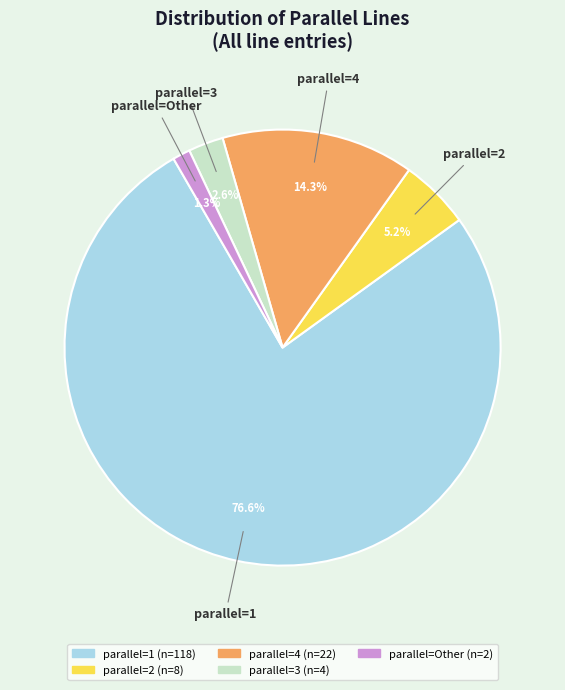

Does any single category account for the majority?

Yes